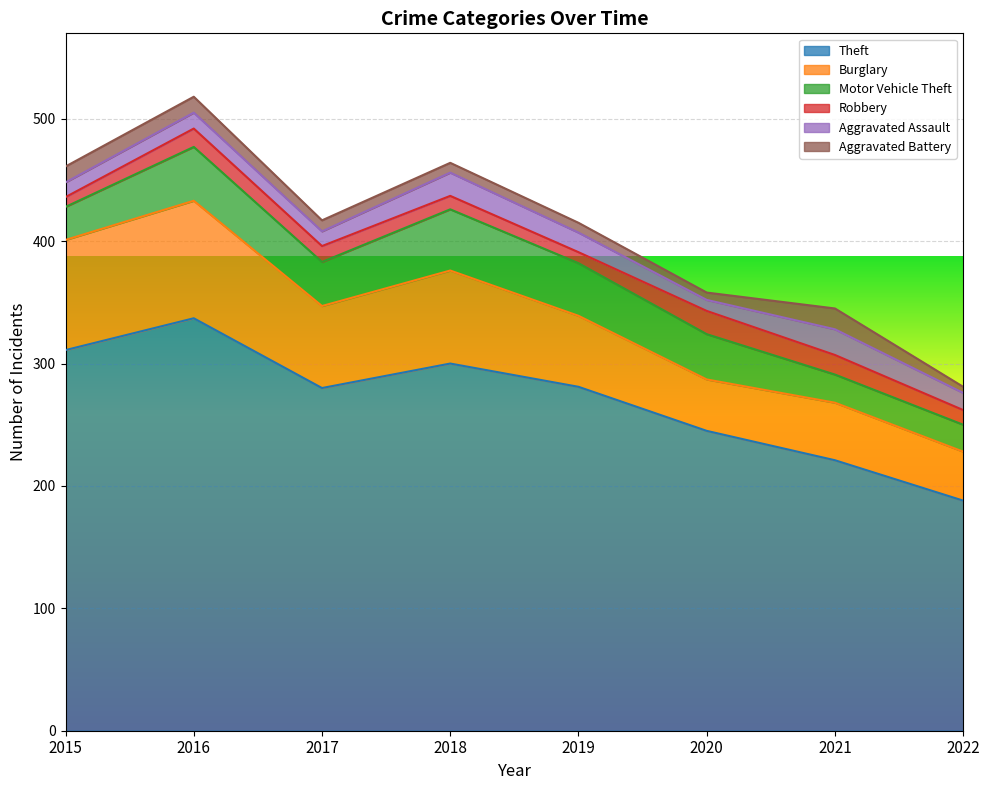

How many distinct data groups are displayed?

6